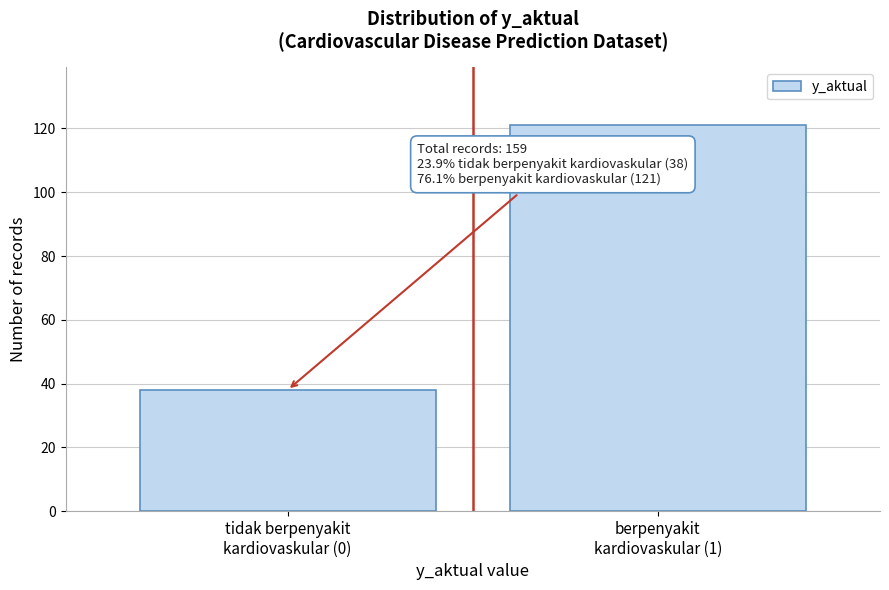

Reading left to right, what are all the values shown in this chart?

38	121